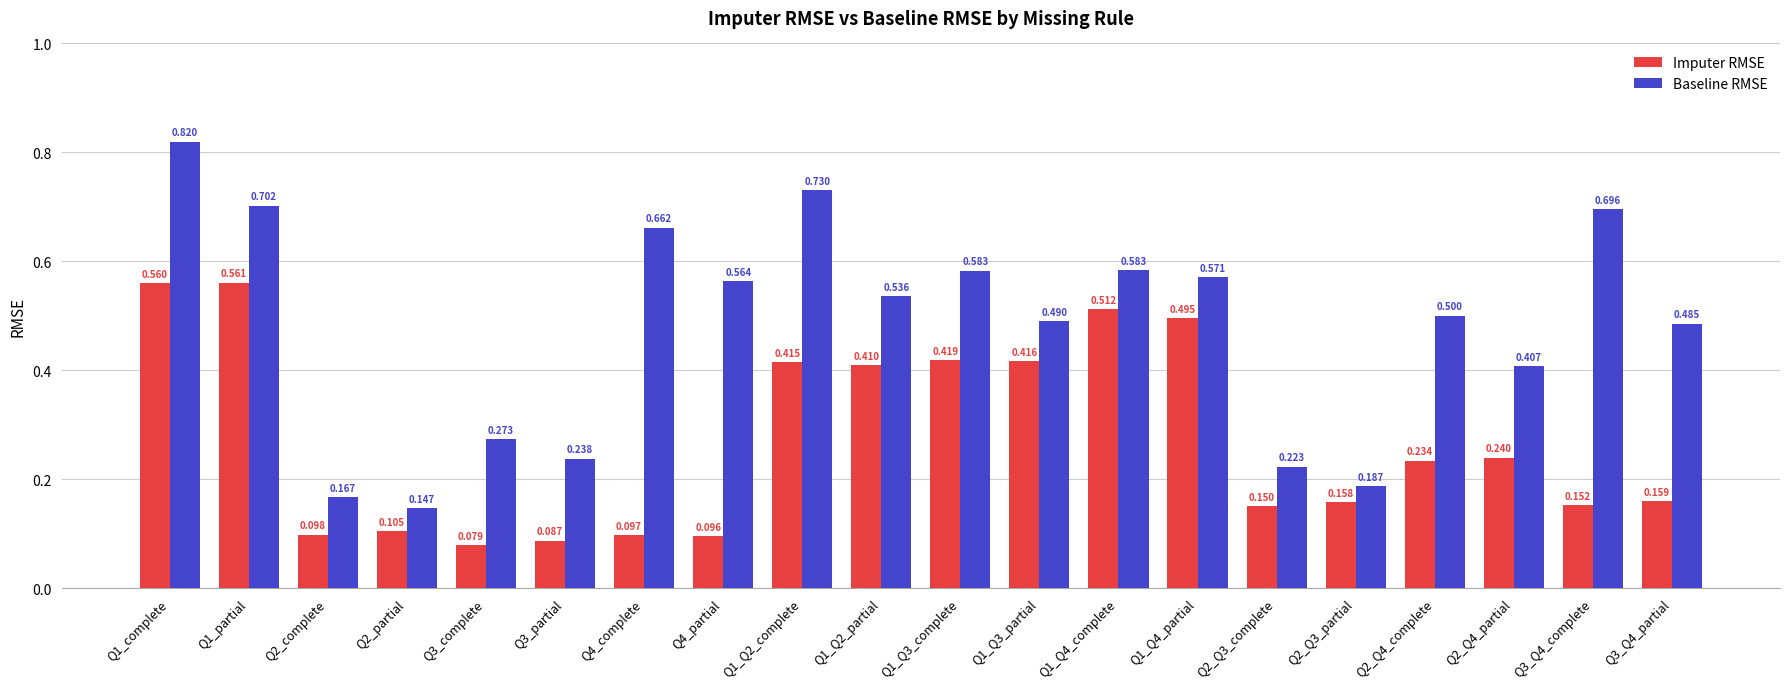

How many Baseline RMSE values are between 0 and 1?

20